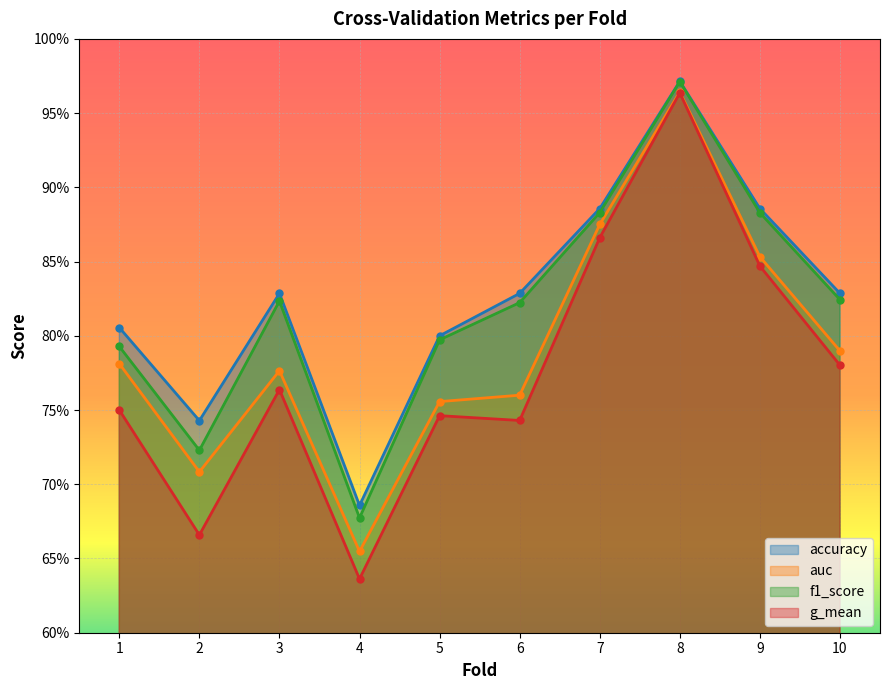

What is the total value across all series at 9?

3.5